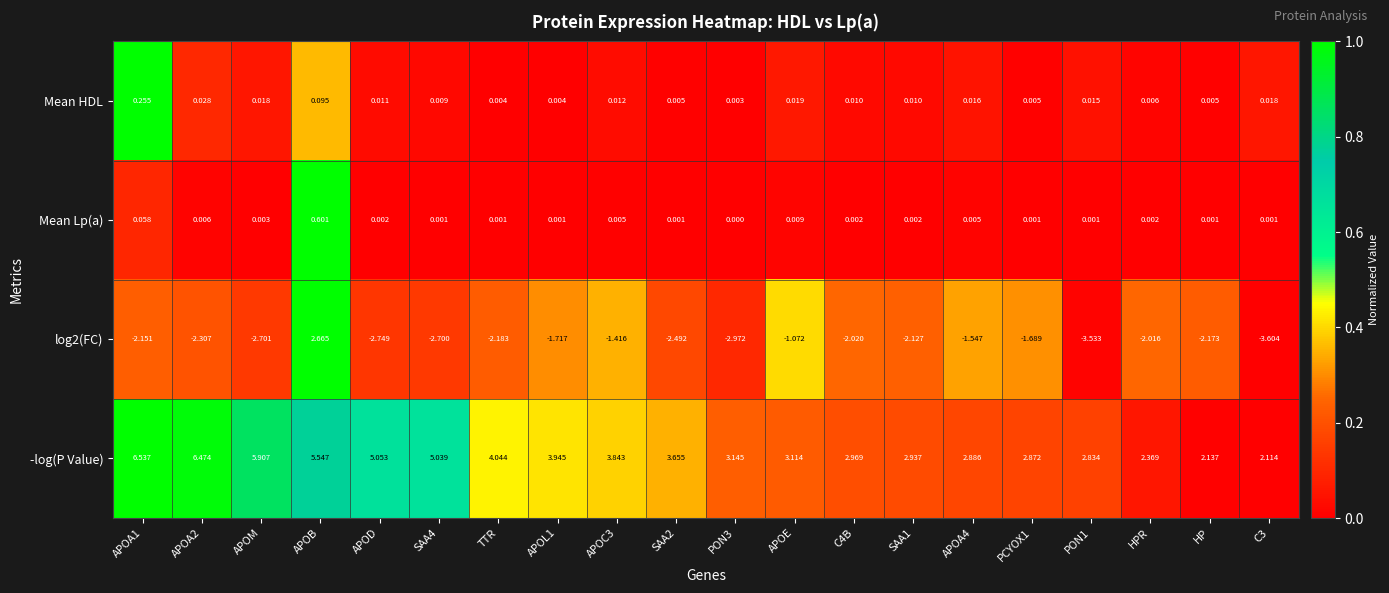

Which series has the largest total across all categories?

-log(P Value)